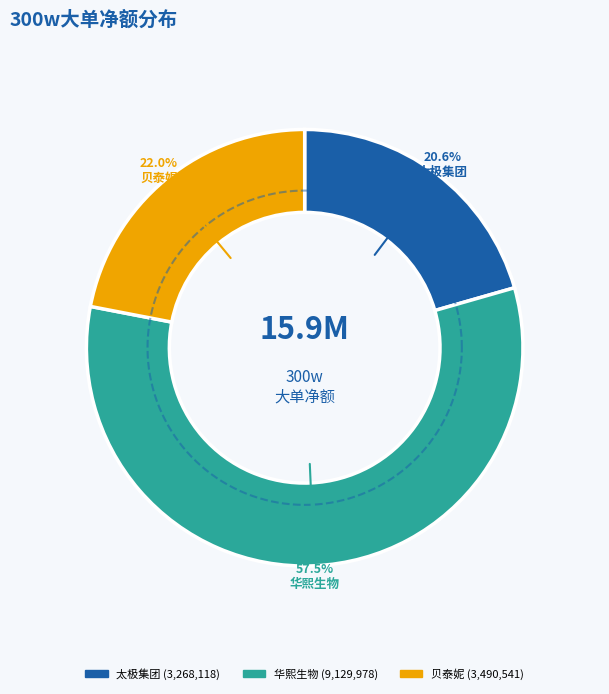

Is the sum of 太极集团 and 华熙生物 greater than half?

Yes